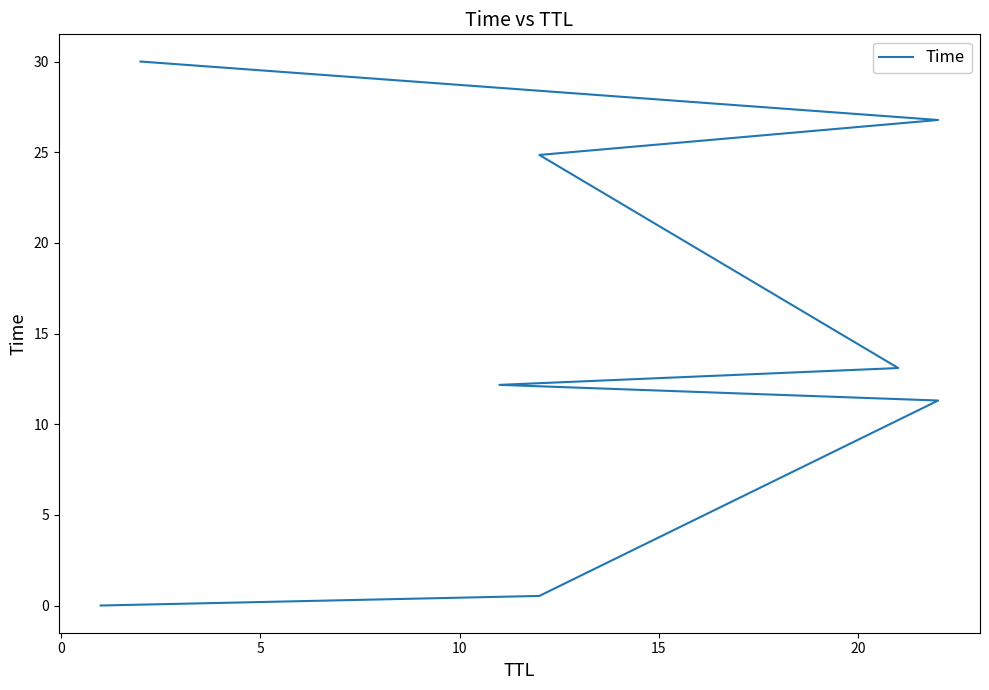

What is the change in value from 0 to 15?

+12.6